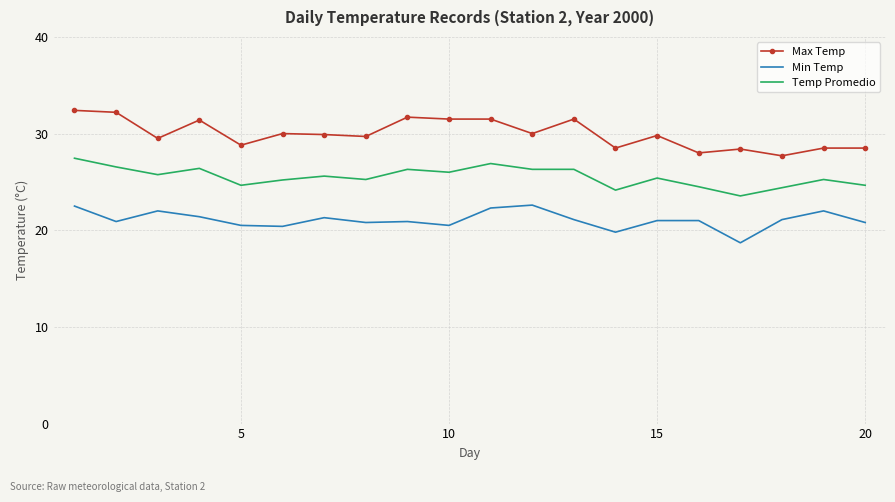

Which series has the largest total across all categories?

Max Temp